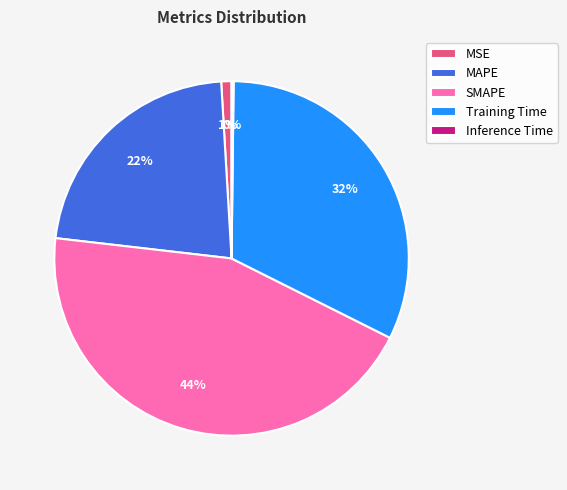

Do MSE and SMAPE together represent more than half of the pie?

No